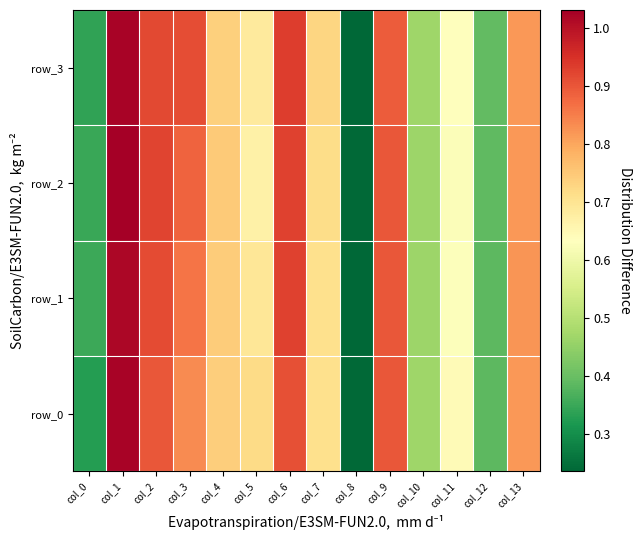

At how many categories does at least one series exceed 0?

14